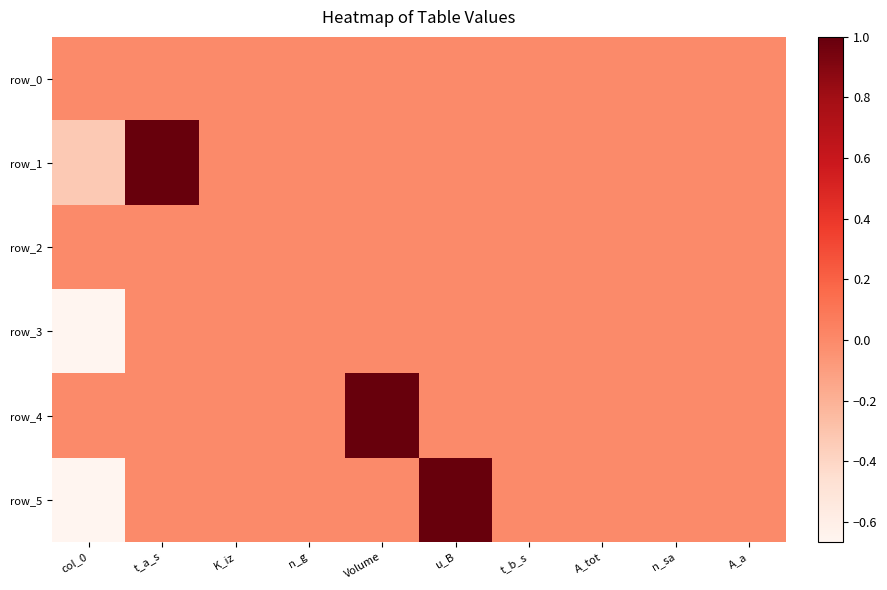

How many values in row_1 are above zero?

1